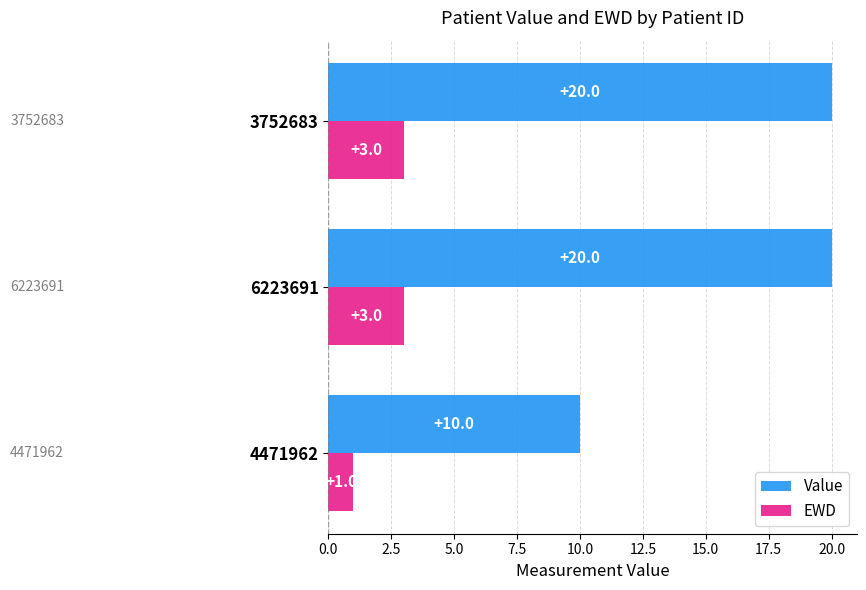

What is the smallest value displayed?

1